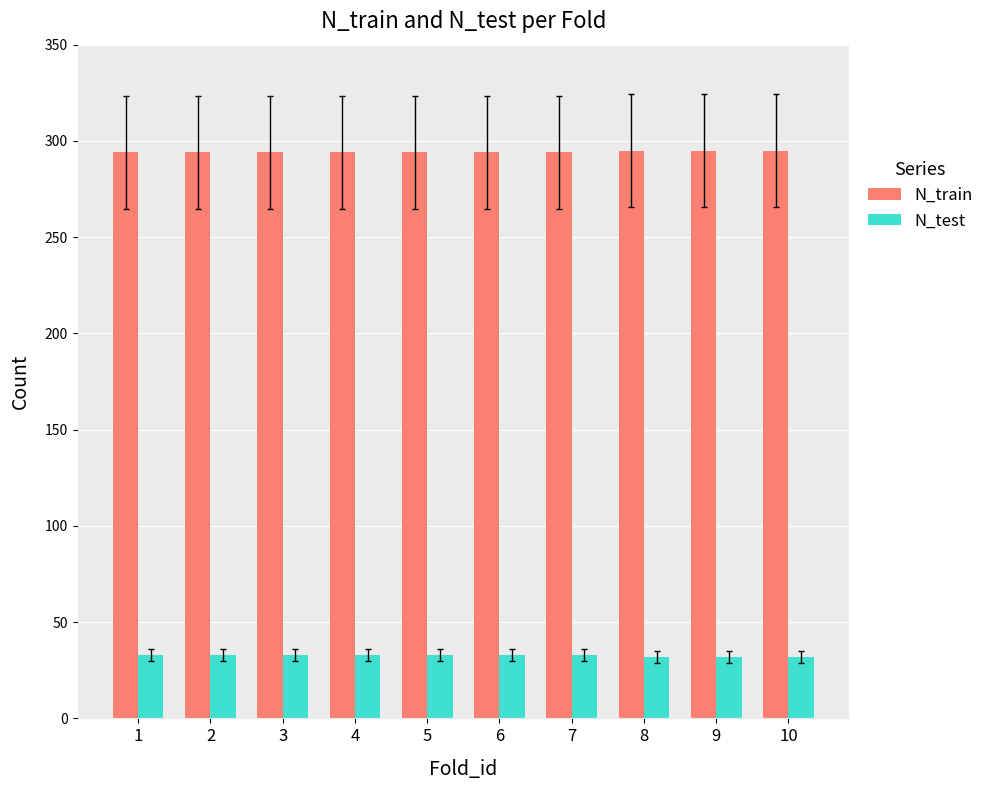

Is the value of N_train at 2 greater than the value of N_test at 2?

Yes